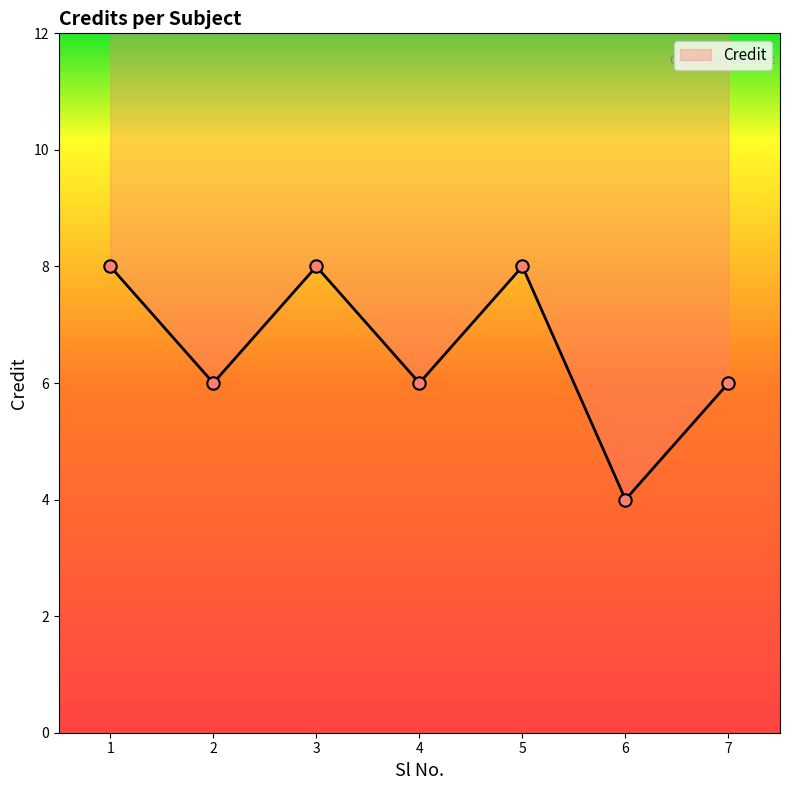

What is the change in value from 2 to 5?

+2